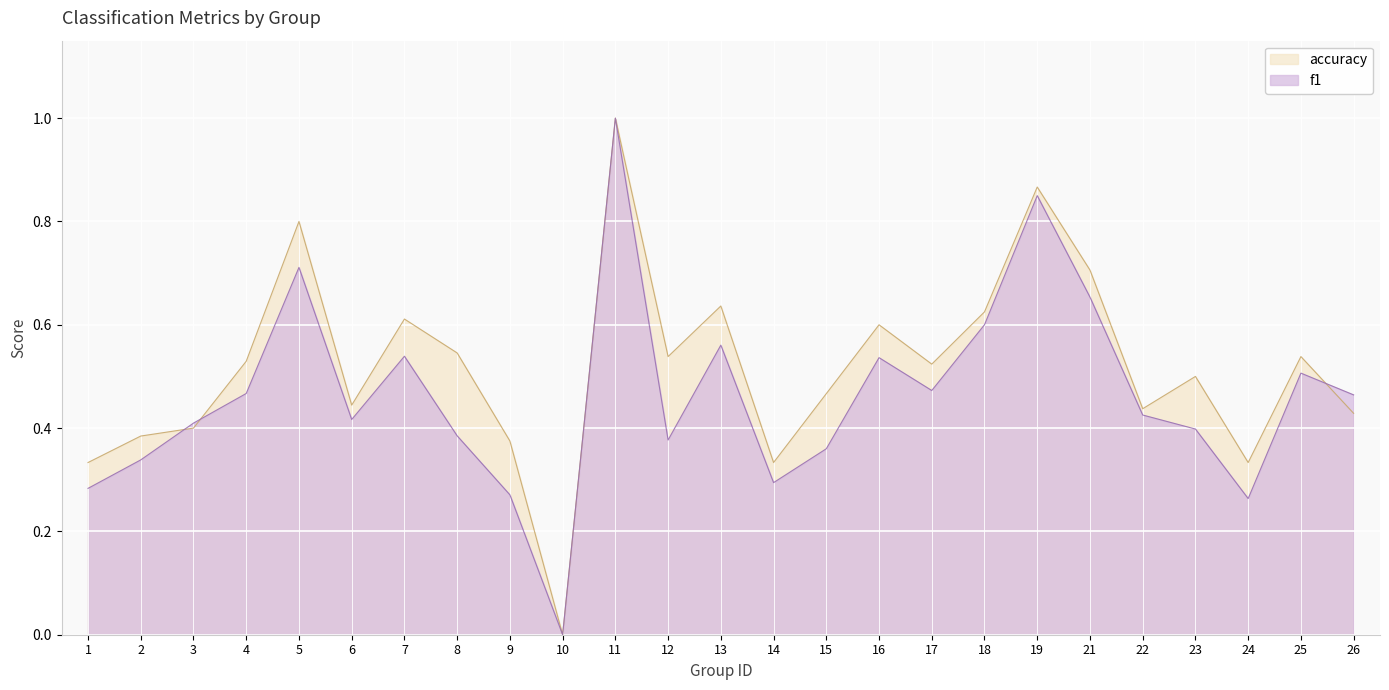

Which label corresponds to the smallest value in the chart?

10